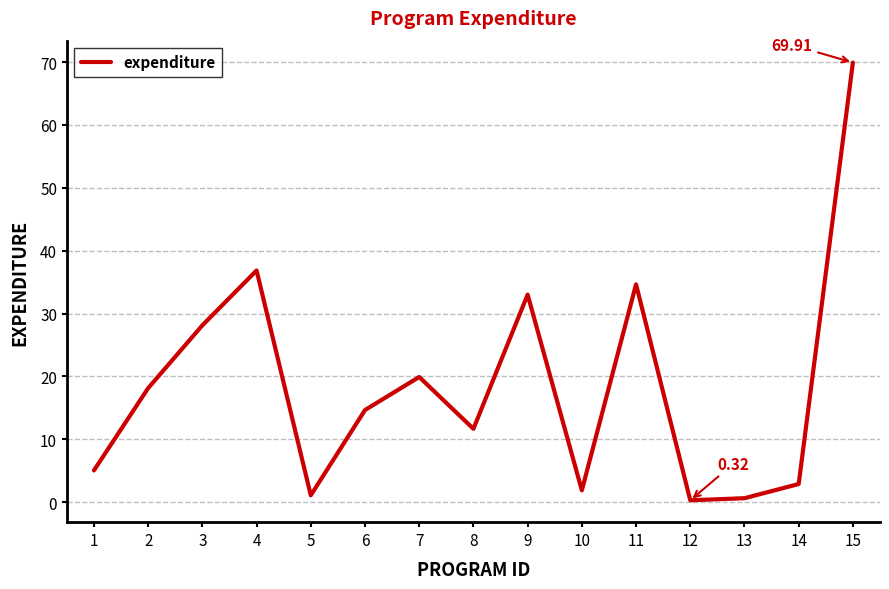

Is it true that the value at 8 is 11.7?

True